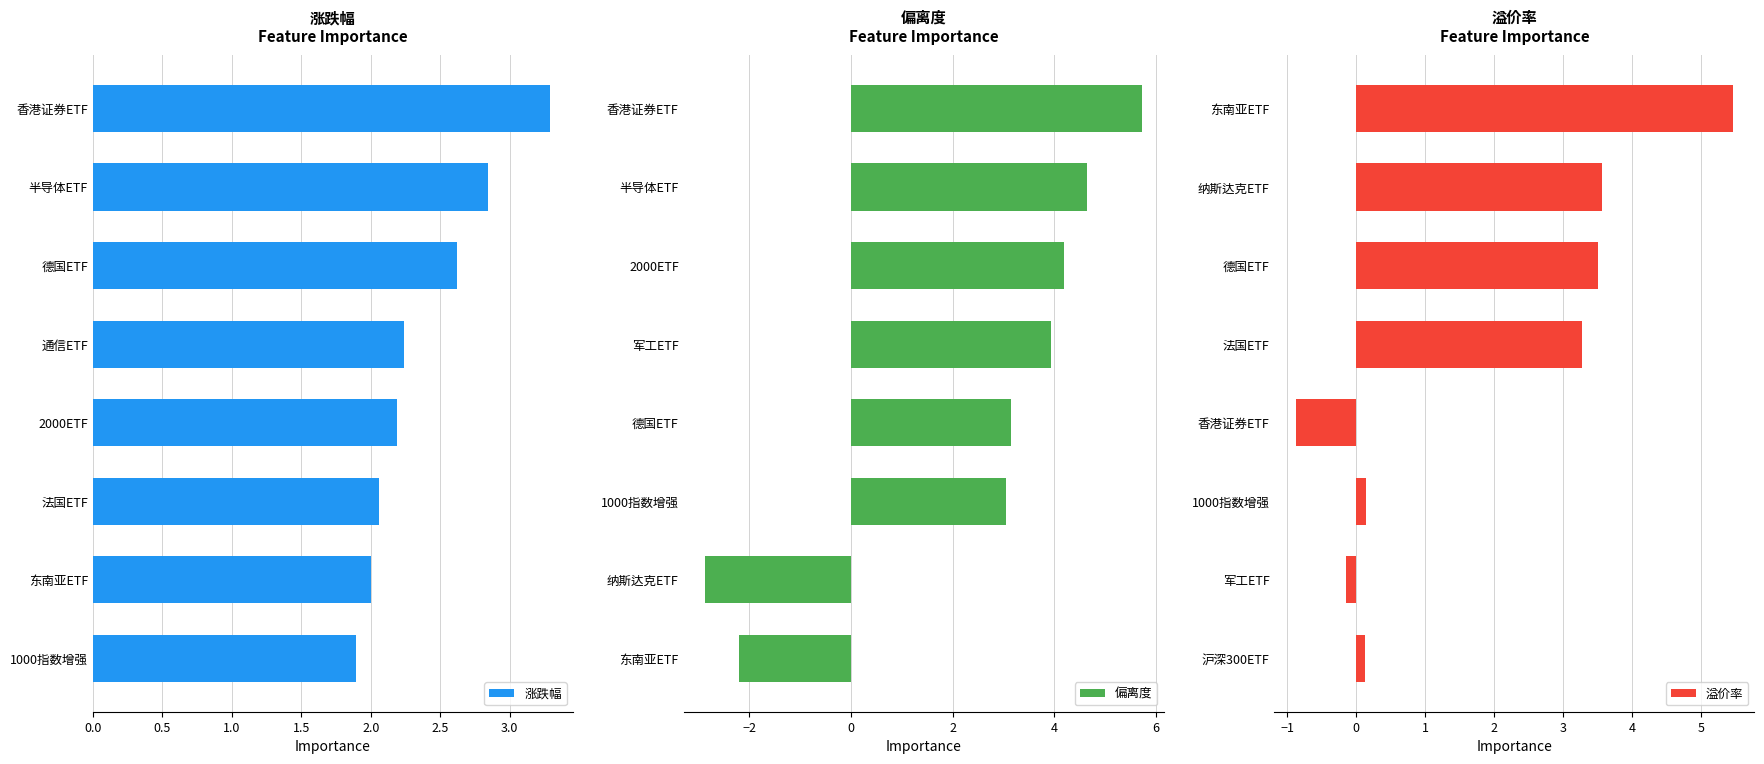

What is the sum of all 涨跌幅 values?

19.1